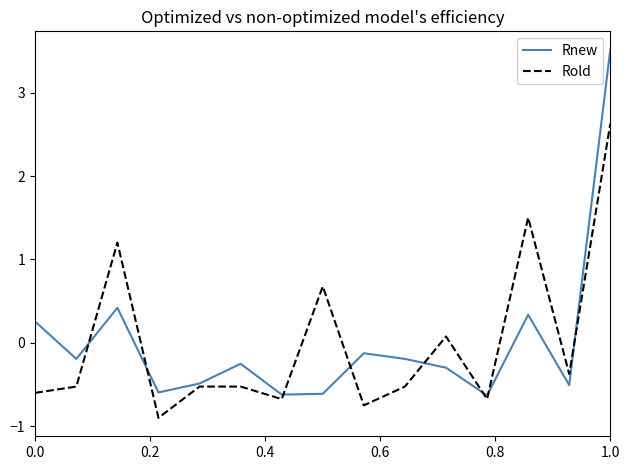

What is the lowest value of the Rold series?

-0.9